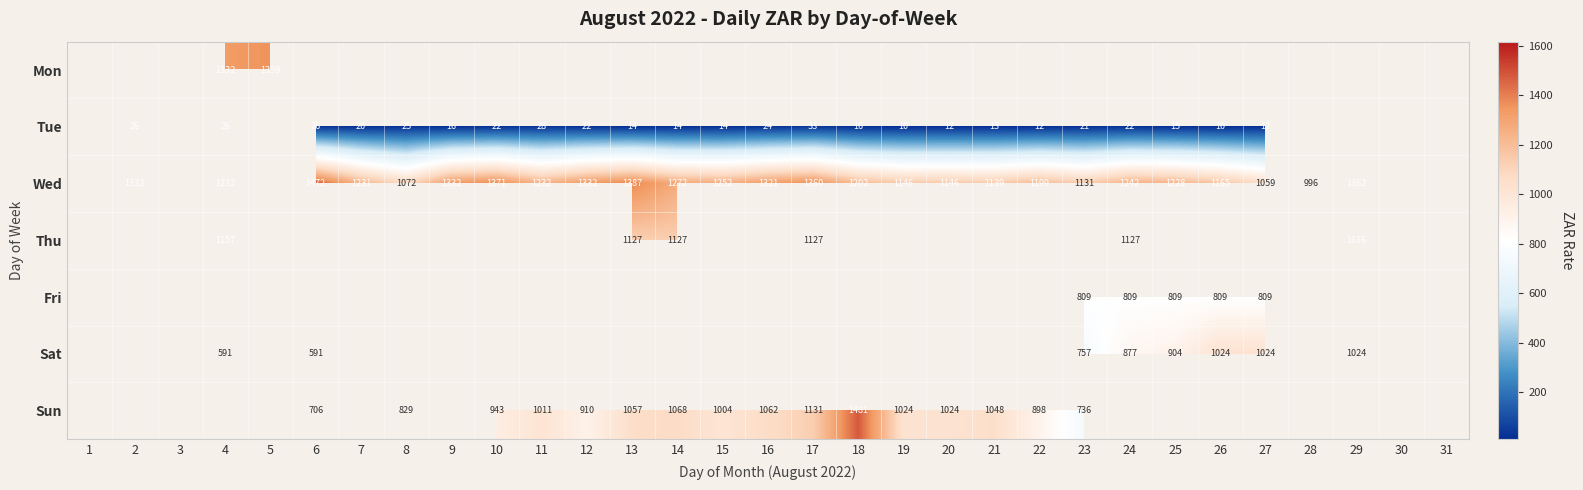

Which label corresponds to the largest value in the chart?

29